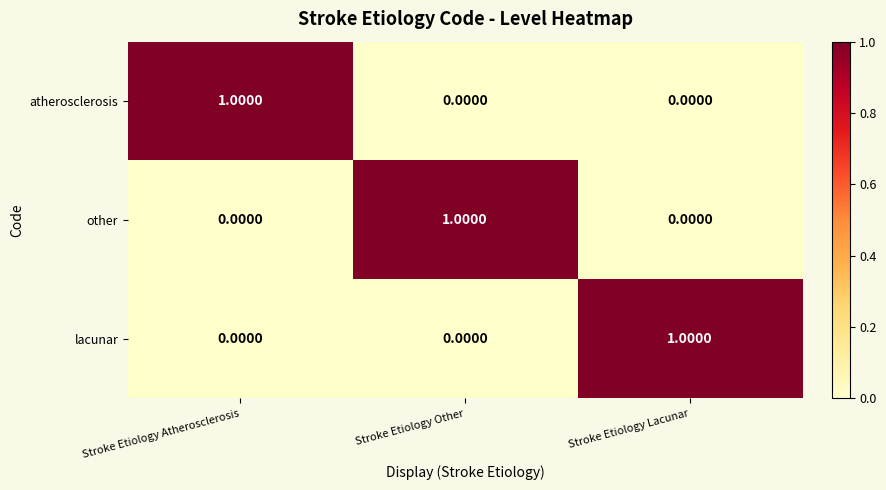

At which label does lacunar reach its peak?

Stroke Etiology Lacunar